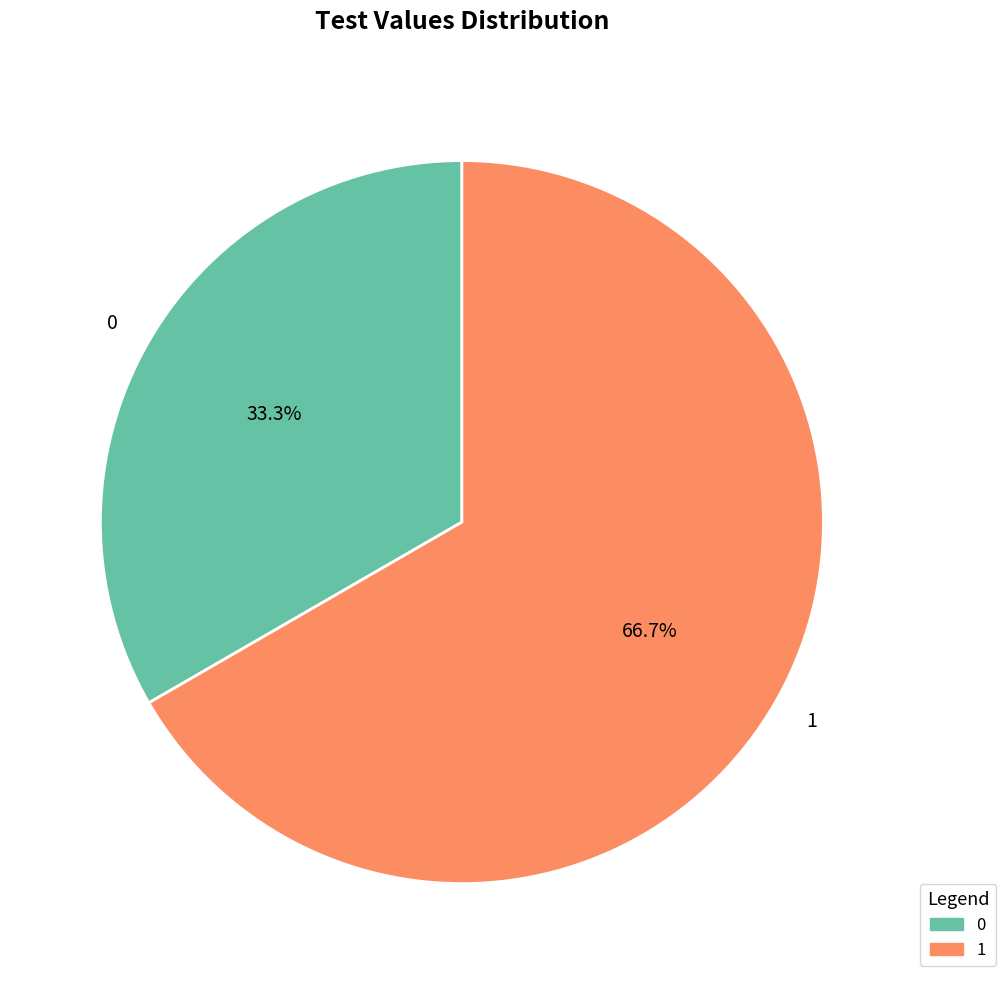

Which slice represents more than half of the pie?

1